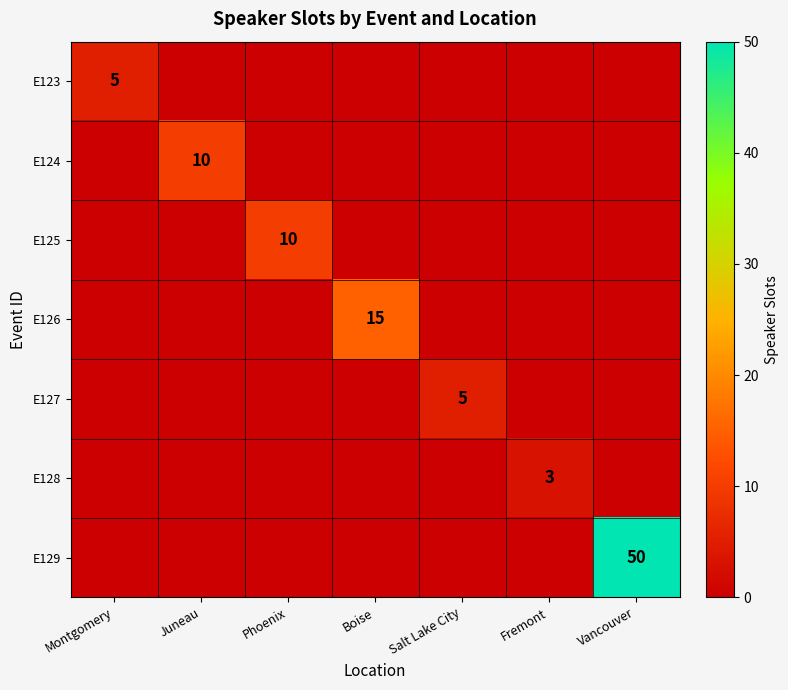

The E125 series shows 0 at Vancouver. True or false?

True